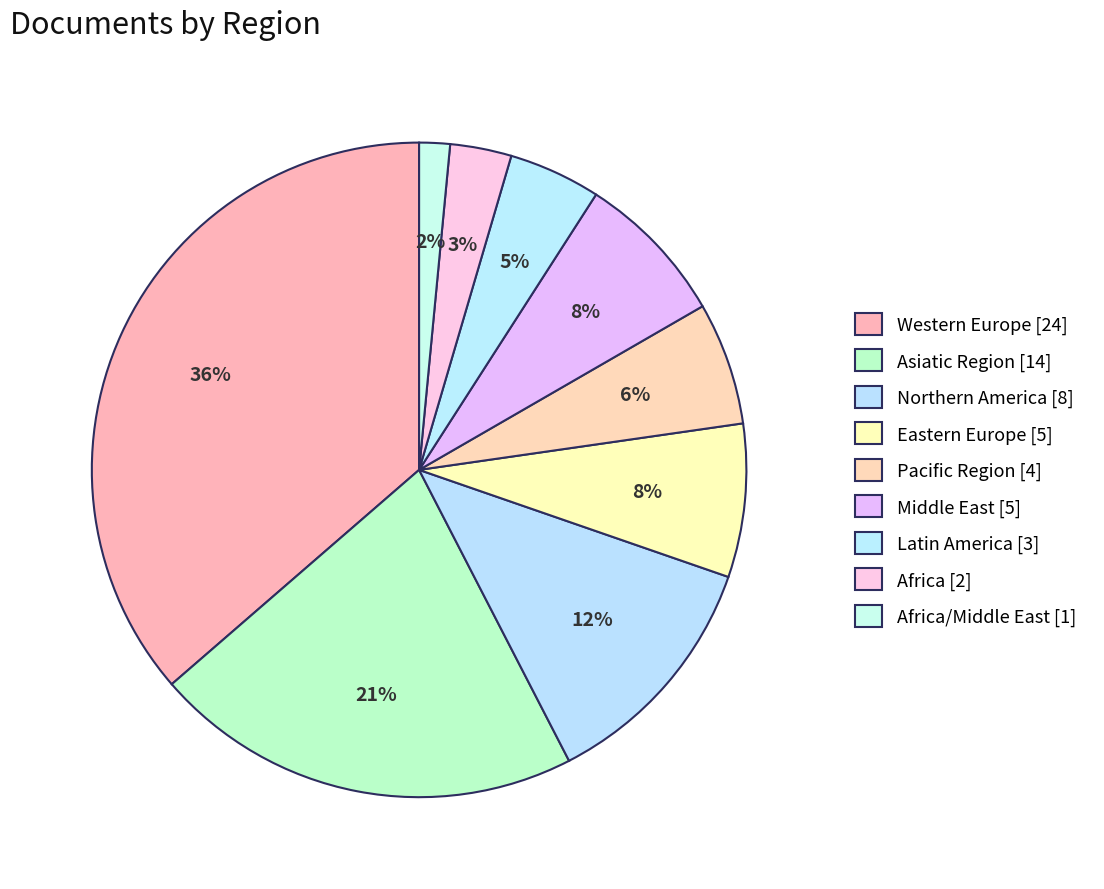

What is the smallest slice in the pie chart?

Africa/Middle East